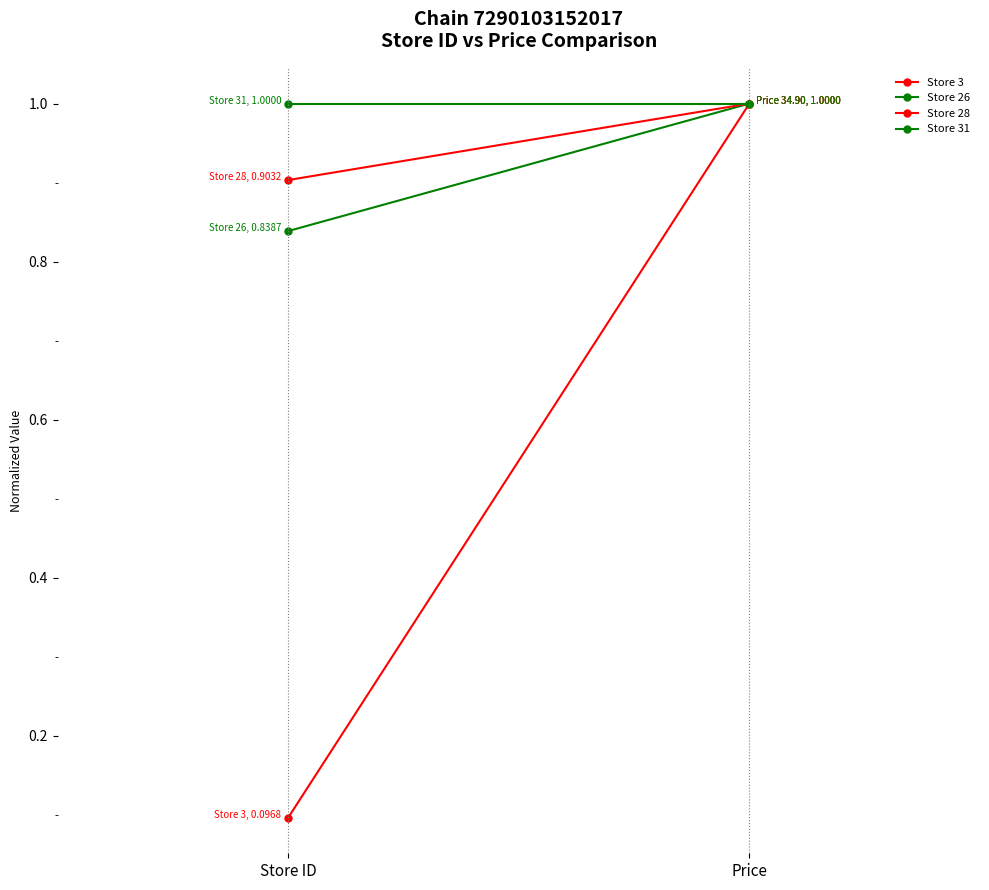

The Store 26 series shows 0.5 at Price. True or false?

False